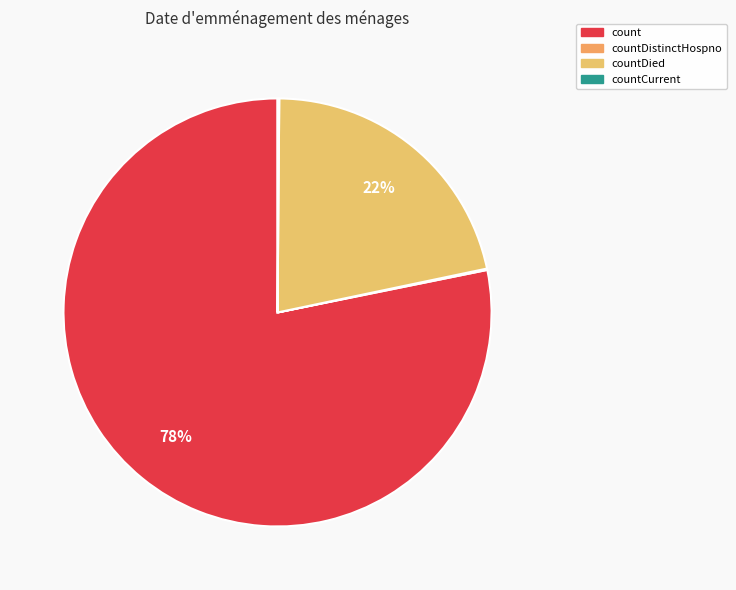

Does count account for over 50% of the chart?

Yes